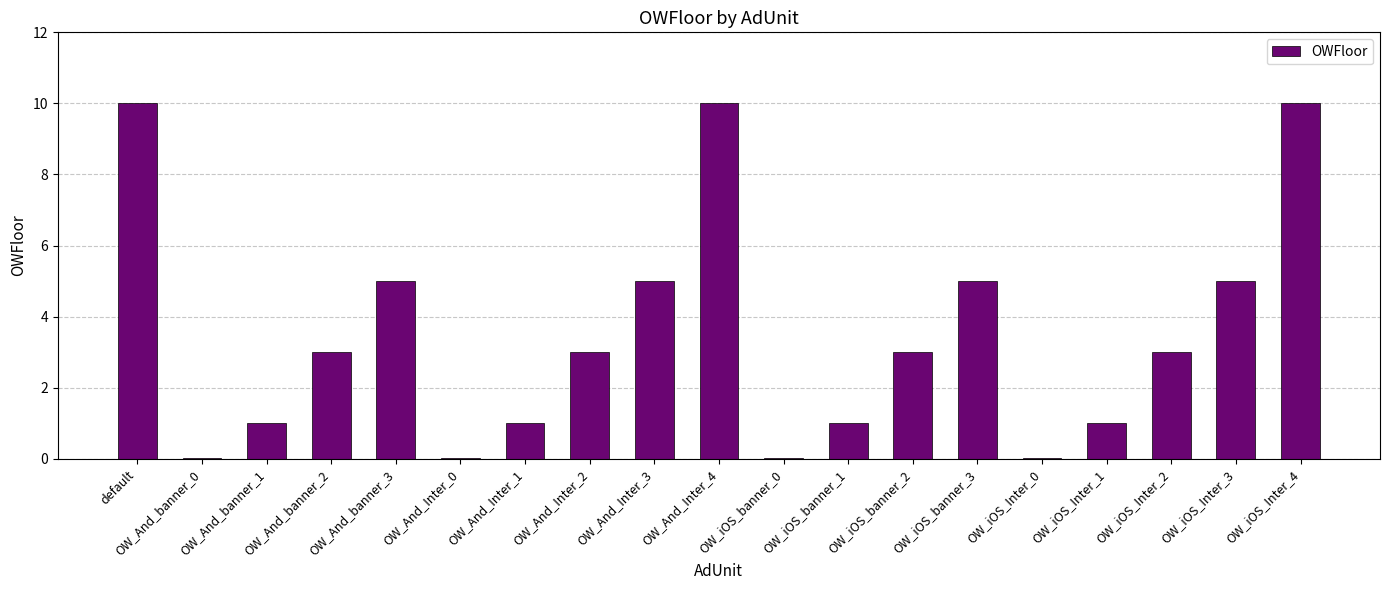

What is the difference between the values at OW_iOS_Inter_2 and OW_And_Inter_4?

7.0